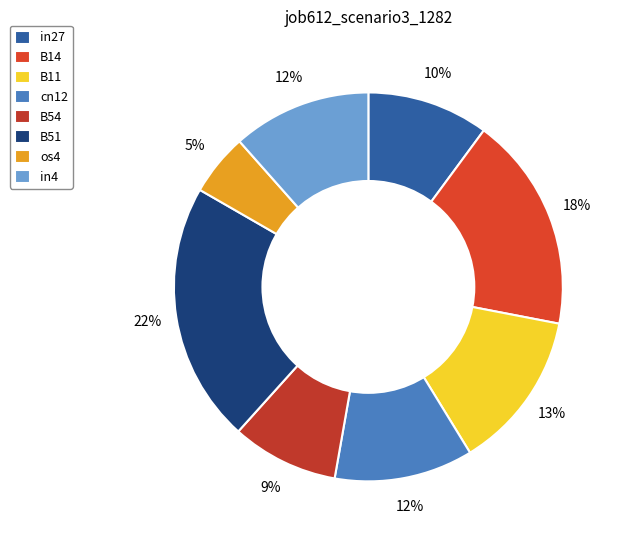

How many segments does this pie chart have?

8